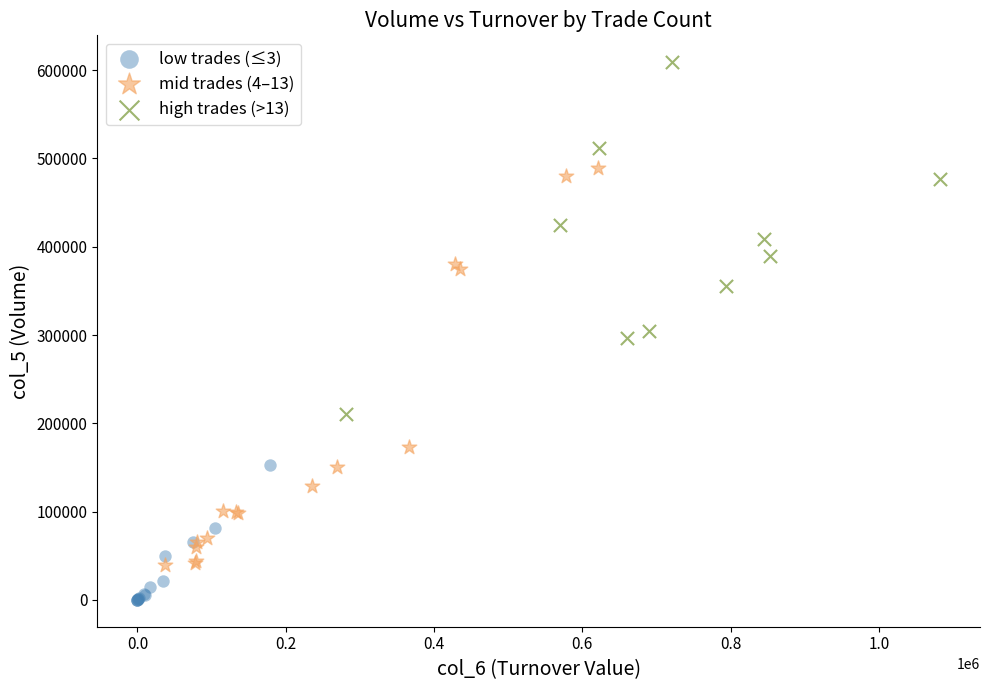

Which series reaches the maximum Y coordinate?

high trades (>13)